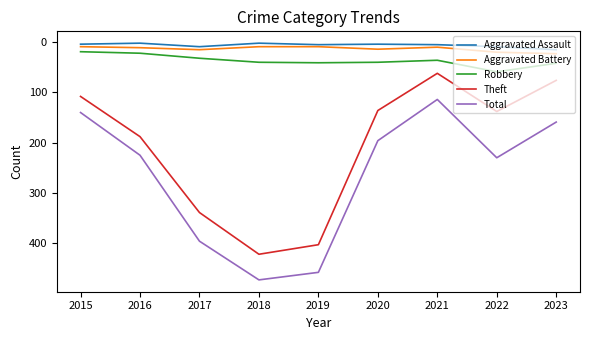

Is this an area chart (filled region under the line)?

No